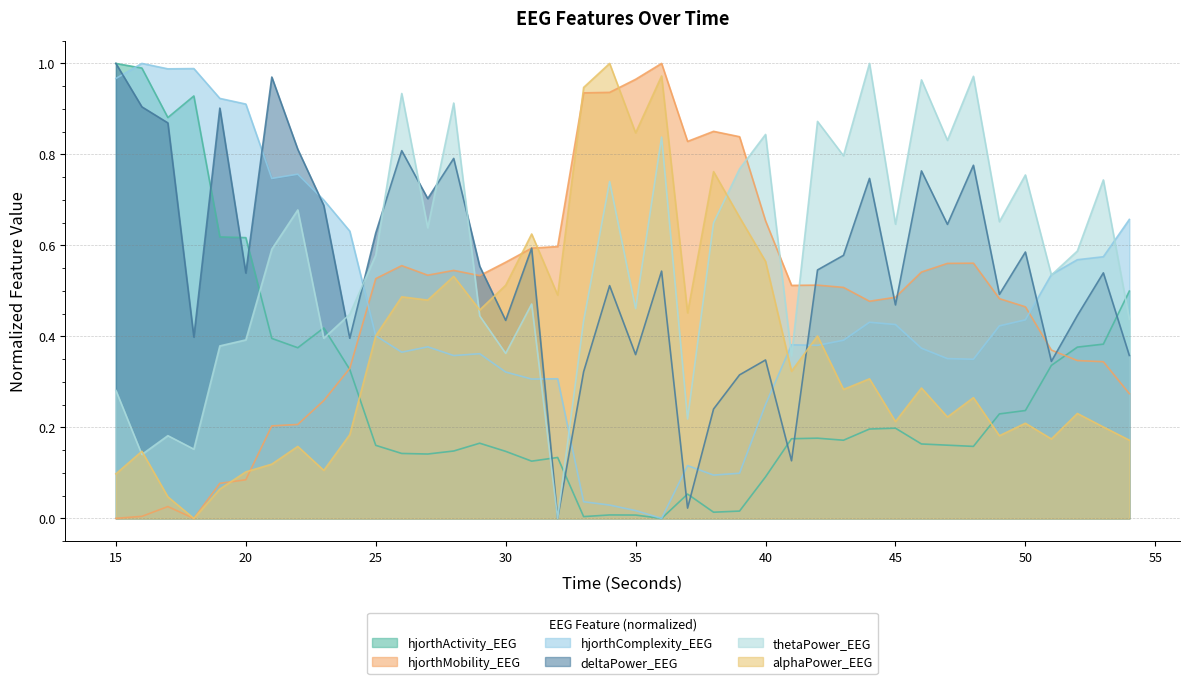

What is the sum of the thetaPower_EEG values at 46 and 39?

1.7